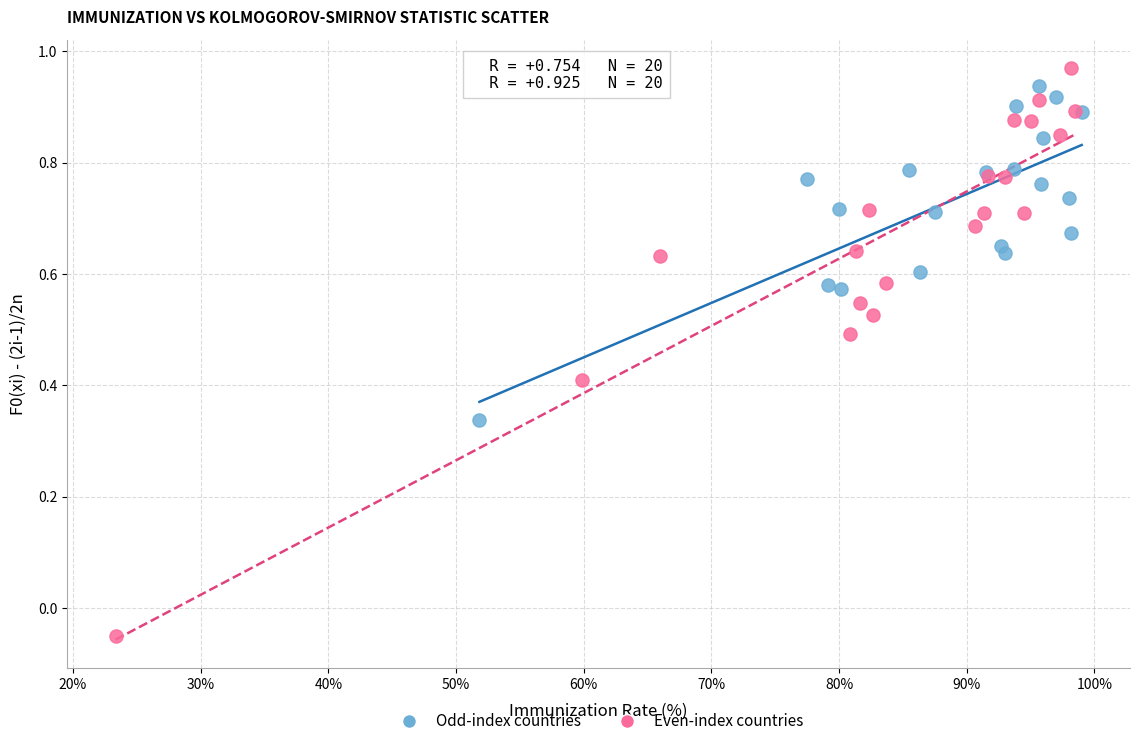

Which series has the widest spread of Y values?

Even-index countries